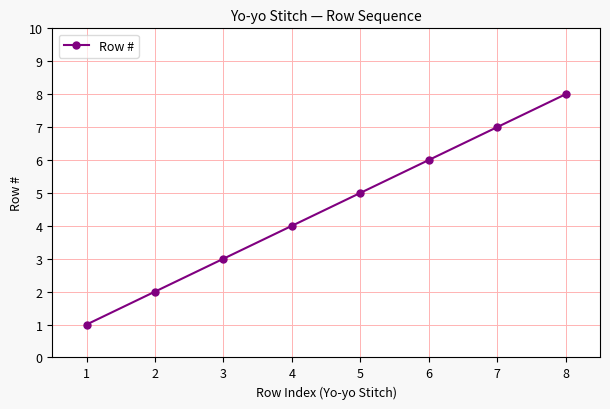

What is the value of the 8th point from the left?

8